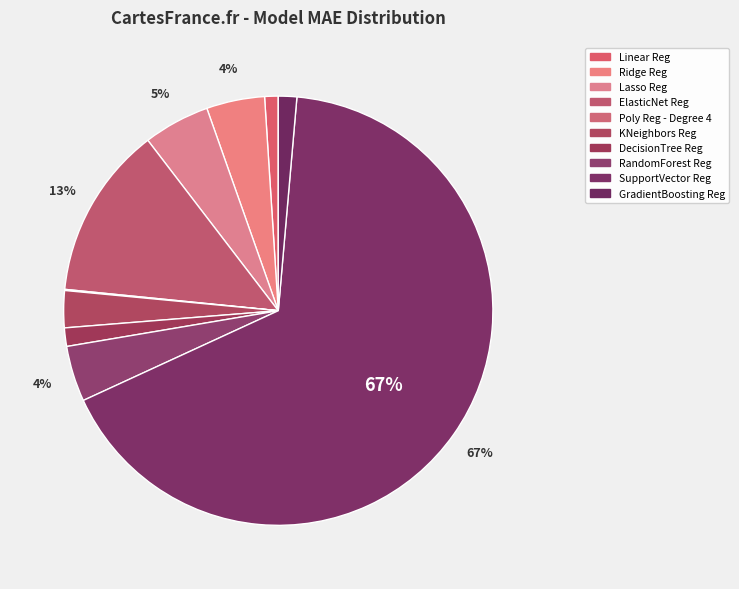

Does SupportVector Reg represent more than half of the total?

Yes